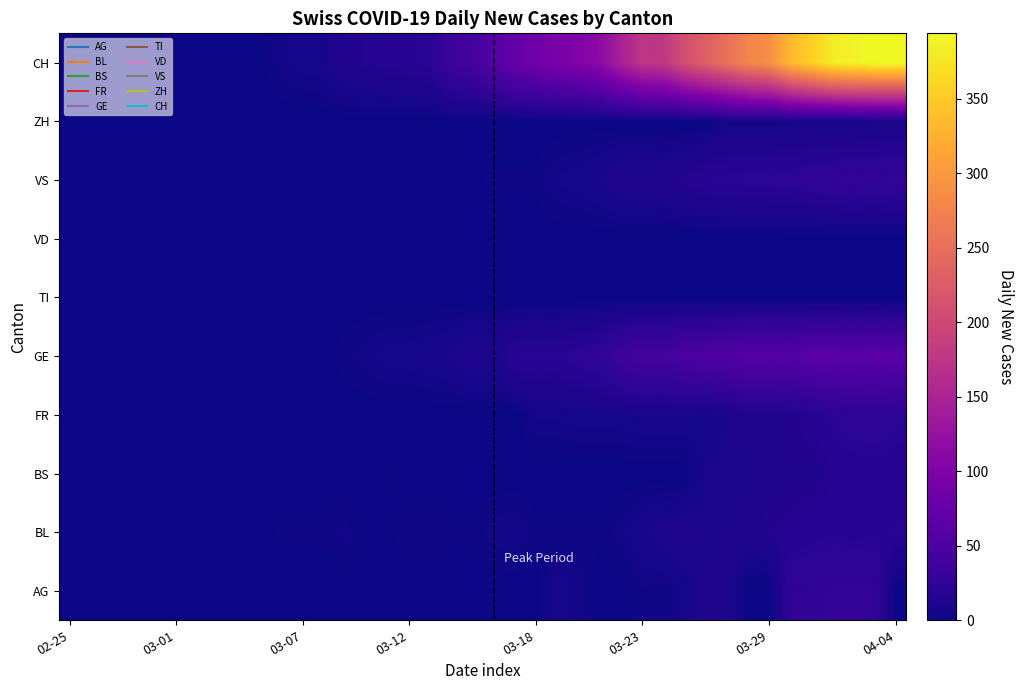

Rank the series by their maximum value, from lowest to highest.

TI, VD, ZH, BS, BL, FR, AG, VS, GE, CH